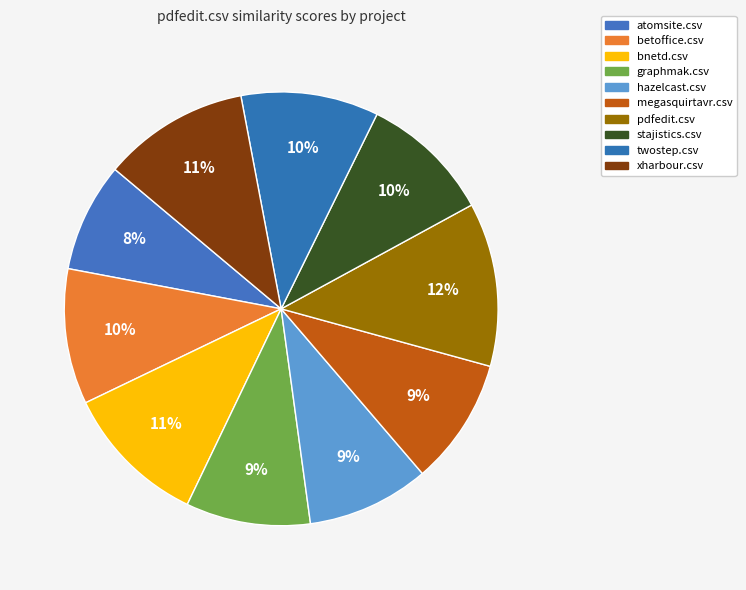

To the nearest percent, what is the combined percentage of graphmak.csv and betoffice.csv?

19%